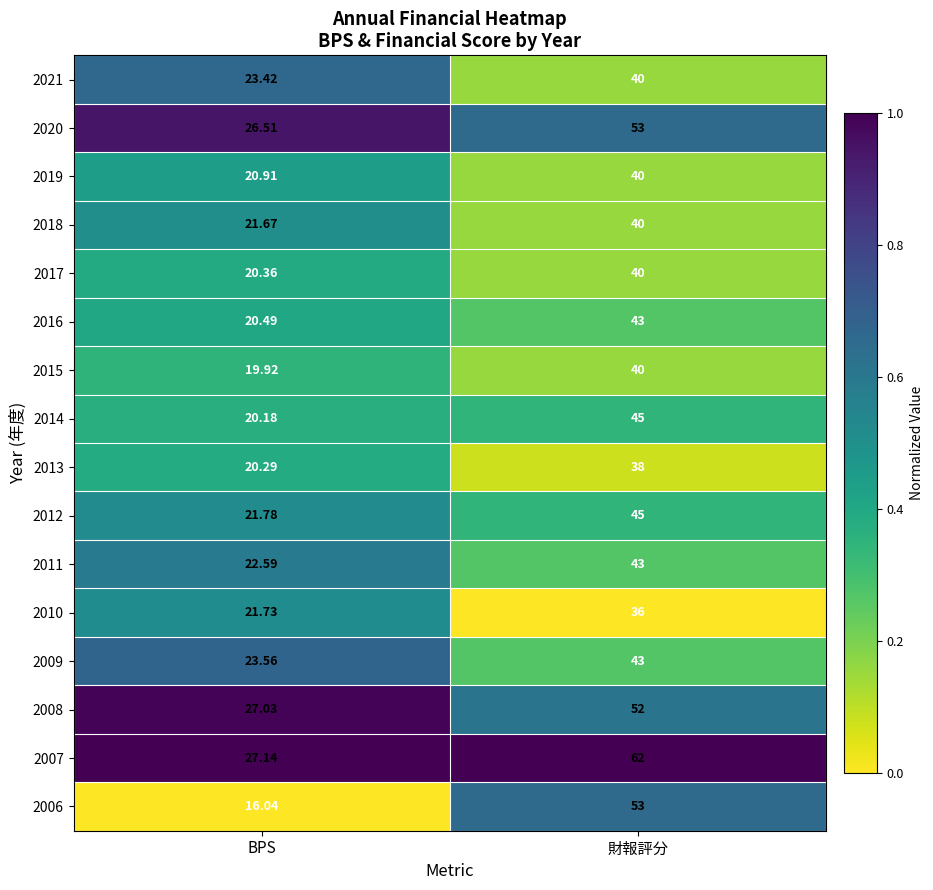

Rank the series at BPS from lowest to highest value.

2006, 2015, 2014, 2013, 2017, 2016, 2019, 2018, 2010, 2012, 2011, 2021, 2009, 2020, 2008, 2007